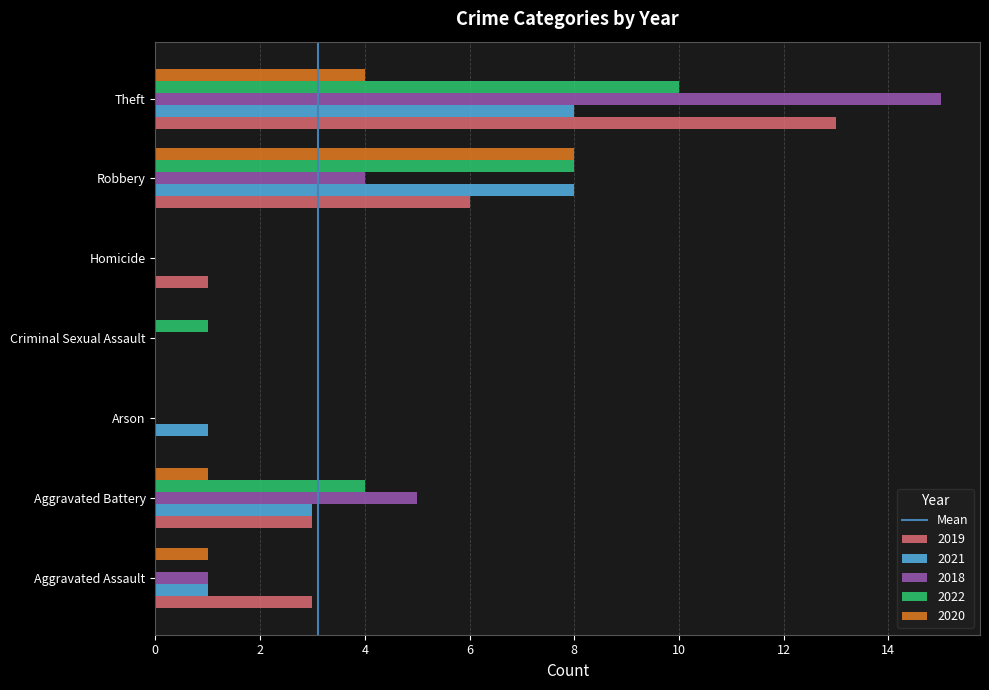

Between Aggravated Battery and Criminal Sexual Assault, which series saw the biggest shift?

2018